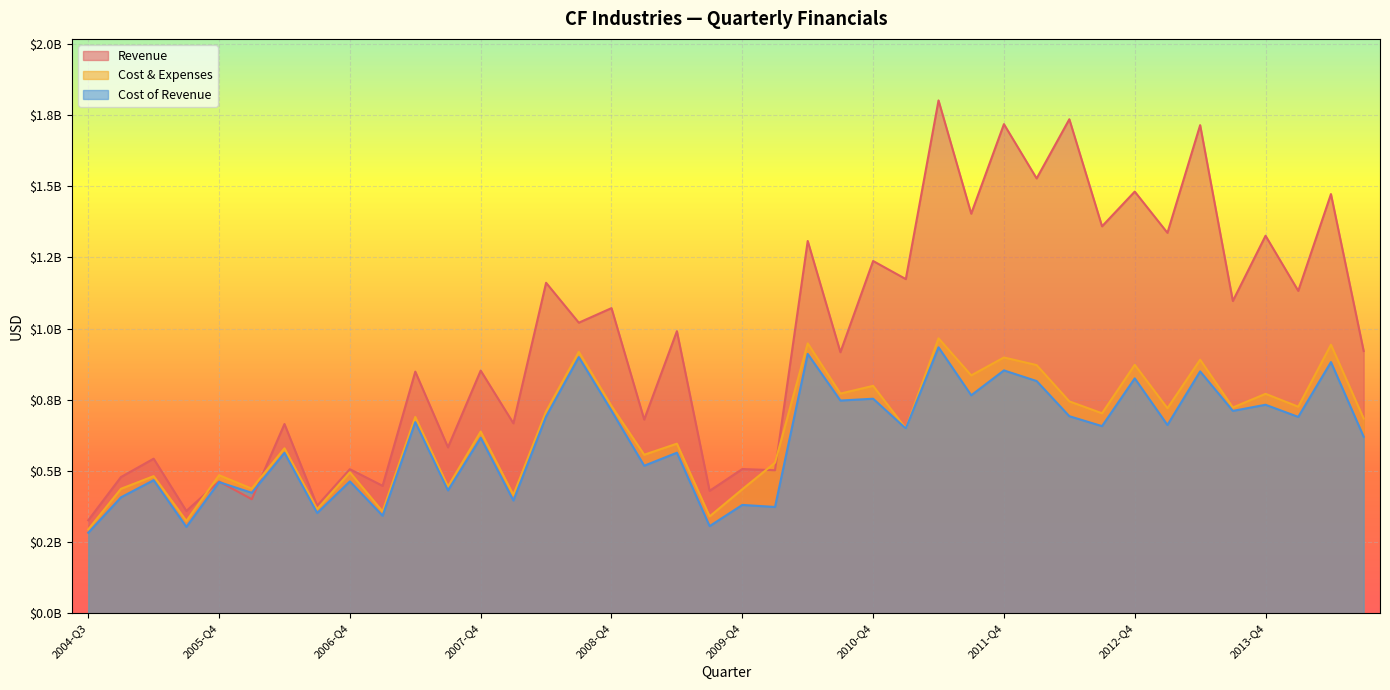

At which label does Cost of Revenue first exceed 657400000?

2007-Q2